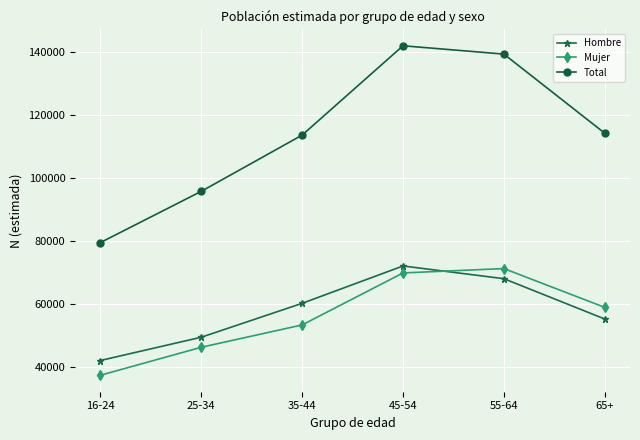

Reading right to left, transcribe all the data shown in this chart.

Hombre: 55234	68023	72056	60210	49456	42075
Mujer: 58923	71234	69847	53353	46273	37398
Total: 114157	139257	141903	113563	95729	79474